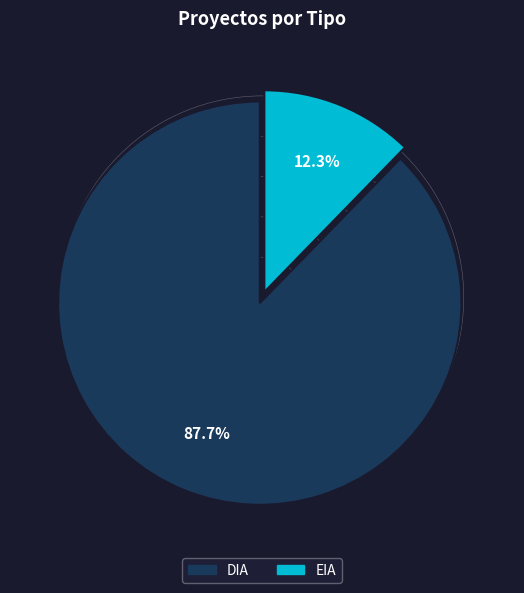

True or false: EIA accounts for 12% of the total.

True